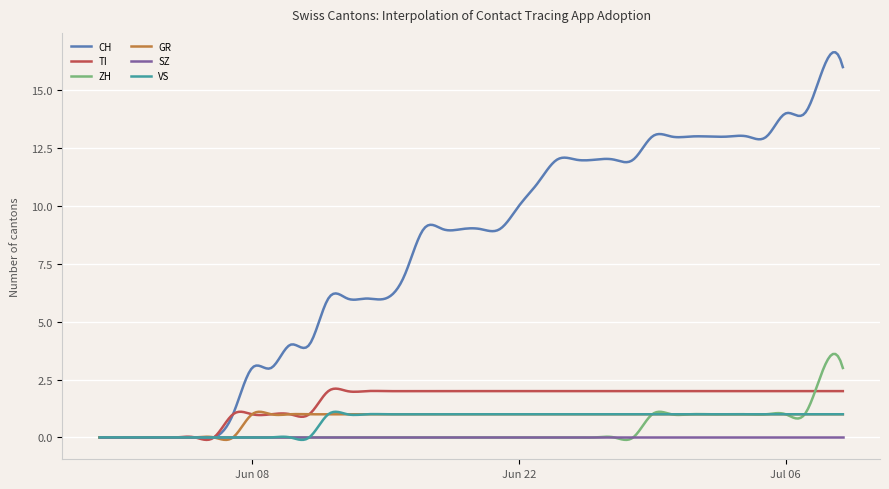

Which series has the largest total across all categories?

CH